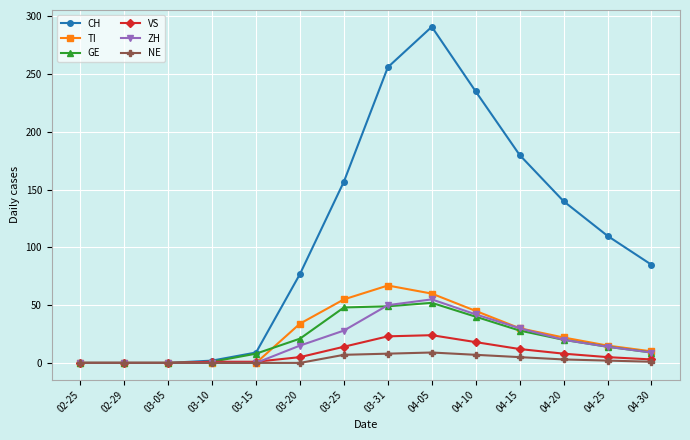

True or false: ZH has more than 0 interior local peaks.

True